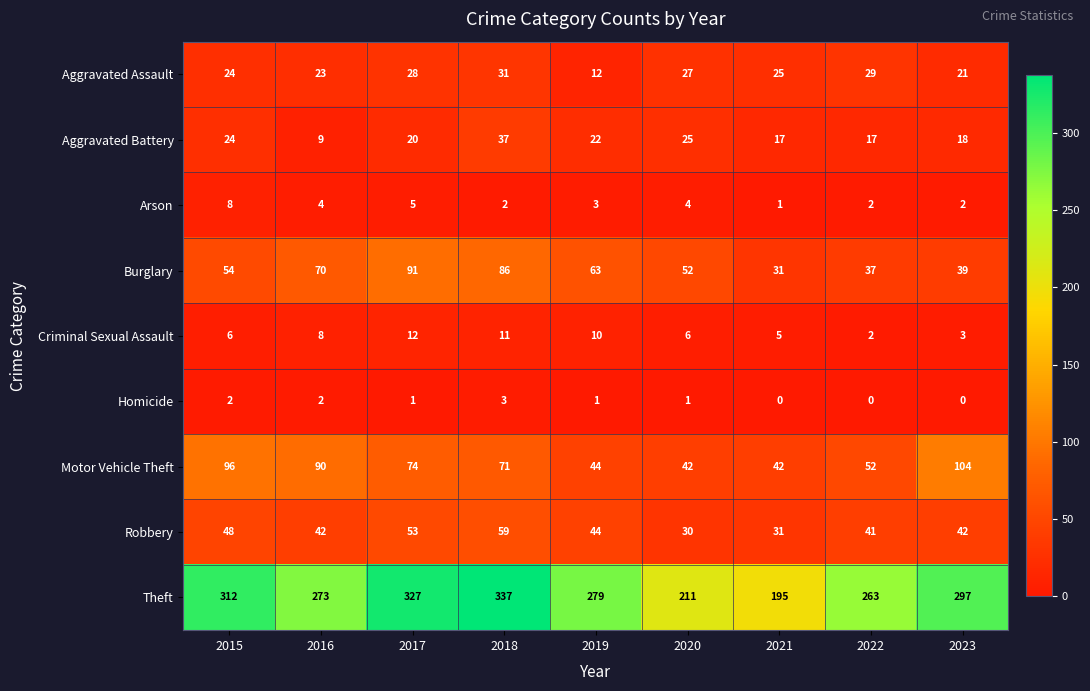

Which category has the highest value in the Aggravated Assault series?

2018